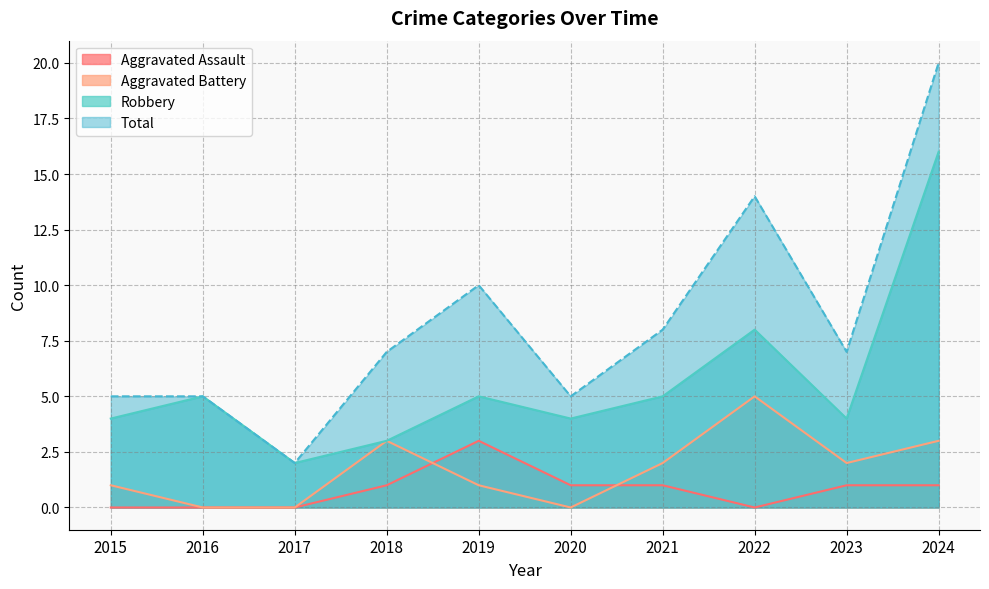

What is the difference between the highest and lowest values at 2015?

5